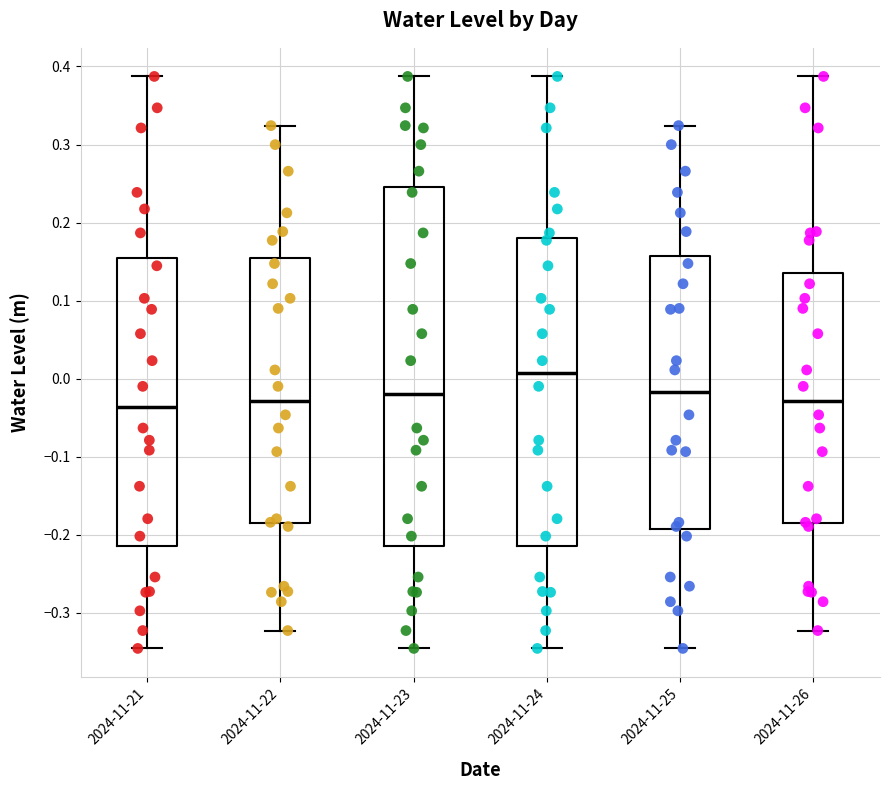

Reading left to right, transcribe this box plot: for each box, give where its median line is, the range the box spans, and where its two whiskers end, as read against the y-axis. The values are not printed on the chart, so give them approximately, as read against the axis.

2024-11-21: median -0.04, box -0.21 to 0.16, whiskers -0.35 to 0.39
2024-11-22: median -0.03, box -0.19 to 0.15, whiskers -0.32 to 0.32
2024-11-23: median -0.02, box -0.21 to 0.25, whiskers -0.35 to 0.39
2024-11-24: median 0.01, box -0.21 to 0.18, whiskers -0.35 to 0.39
2024-11-25: median -0.02, box -0.19 to 0.16, whiskers -0.35 to 0.32
2024-11-26: median -0.03, box -0.19 to 0.14, whiskers -0.32 to 0.39